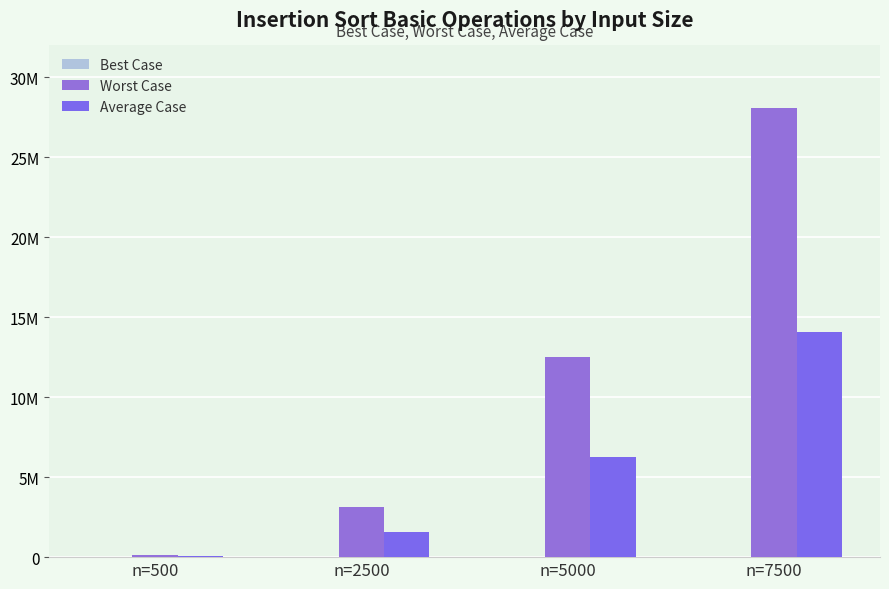

At n=7500, list the series in order from largest to smallest.

Worst Case, Average Case, Best Case